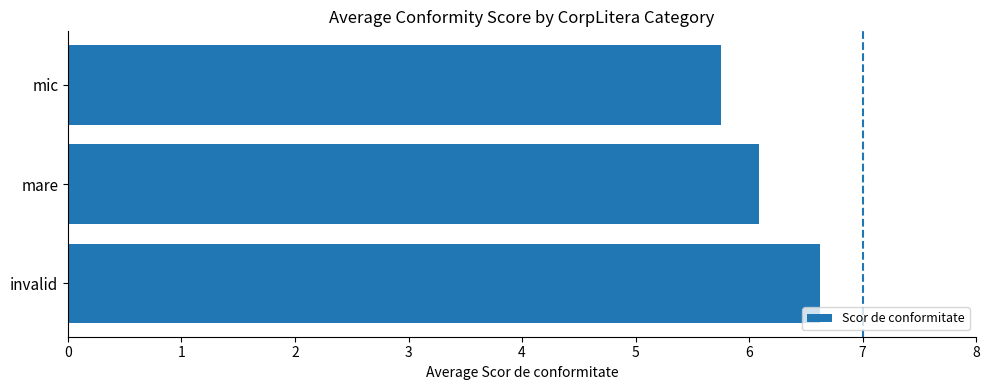

Where is the data nearest to the value 6?

mare